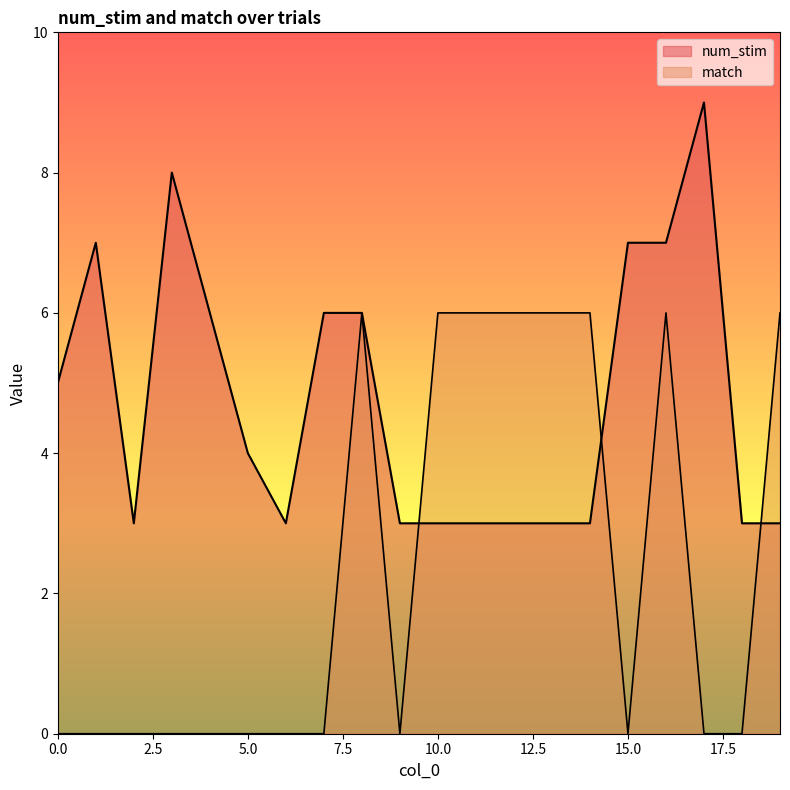

How many lines are shown in the chart?

2